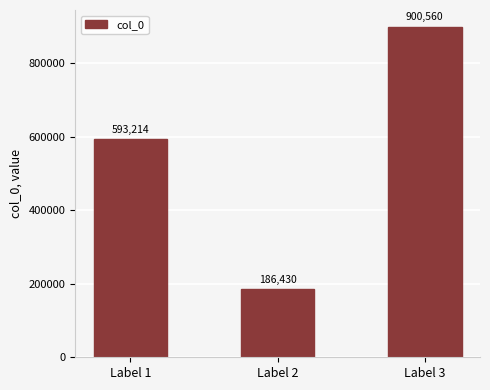

How many data points does each series have?

3